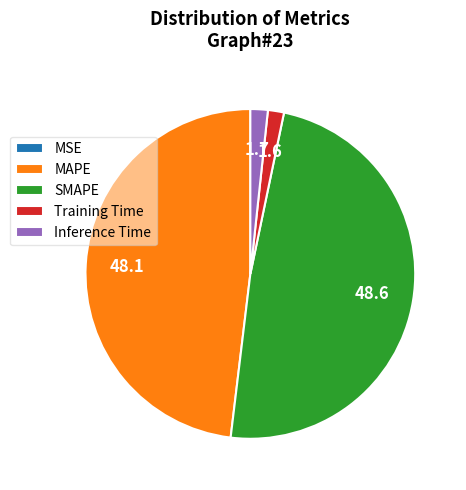

What is the ratio of the value at SMAPE to the value at MAPE?

1.0